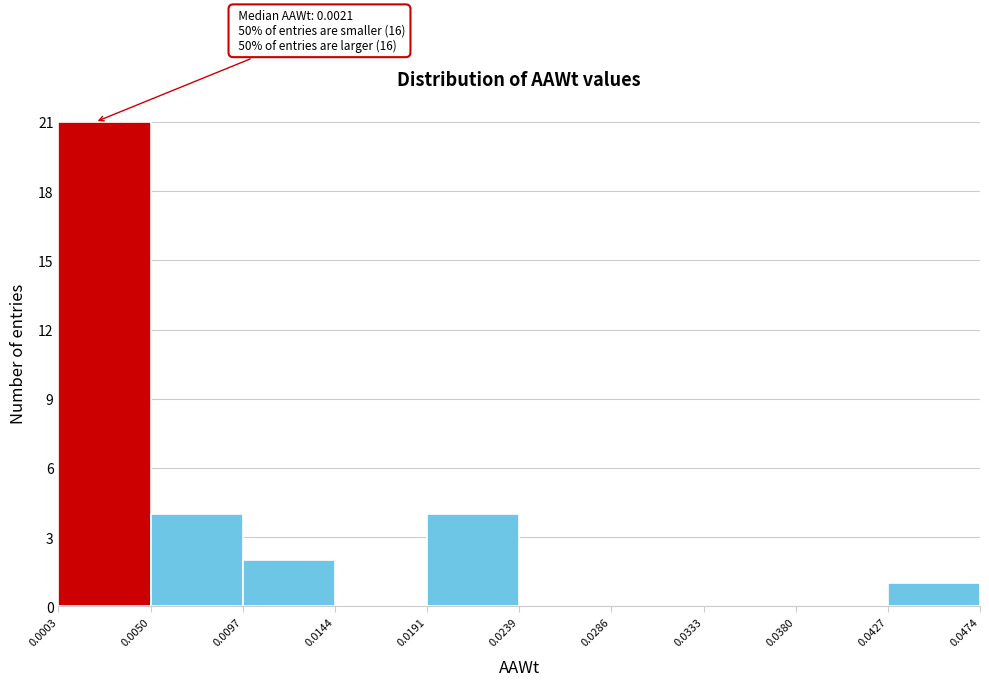

Which range on the x-axis has the tallest bar?

0.0003 to 0.0050